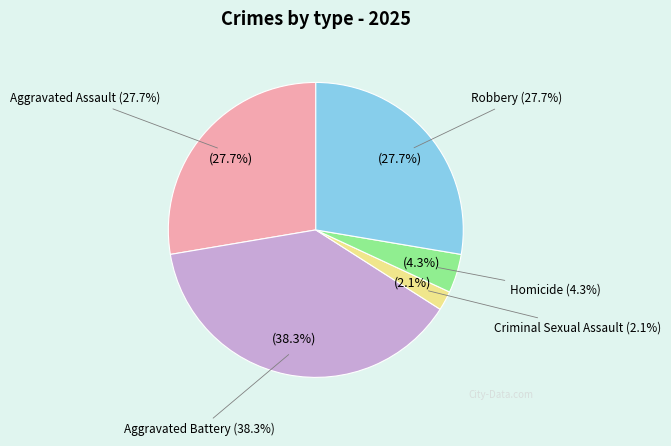

What percentage is NOT represented by Robbery?

72.3%